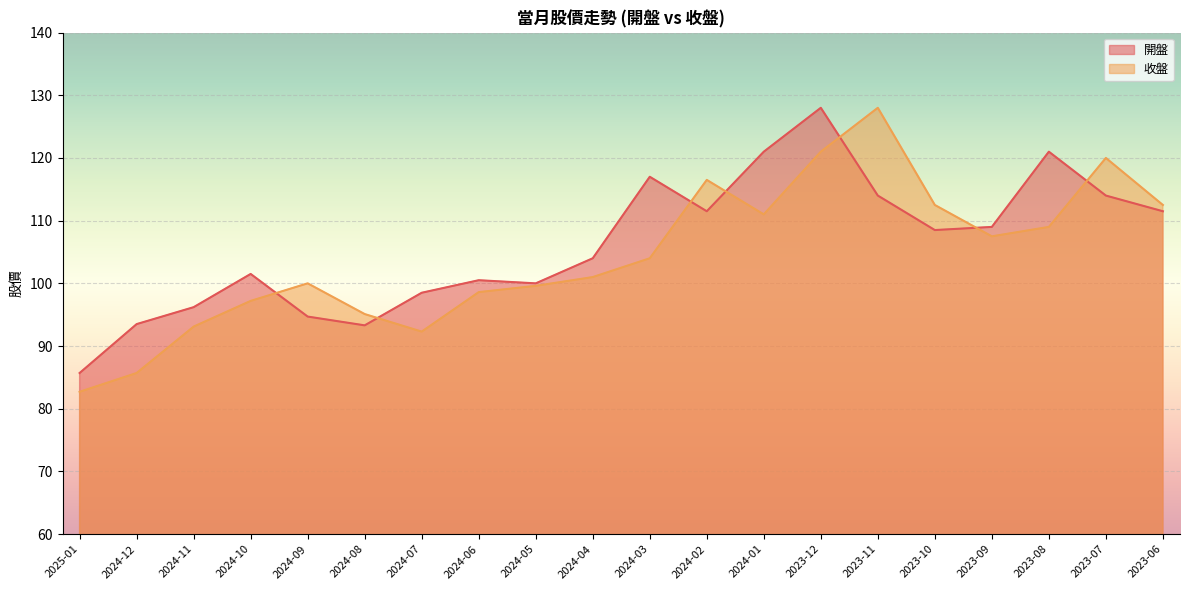

How many values in the 開盤 series exceed 108?

10